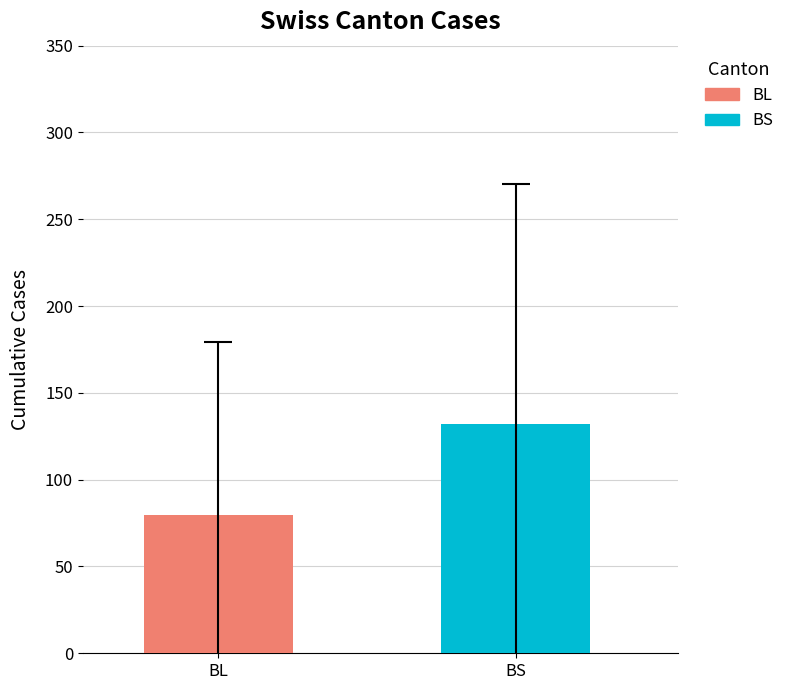

Which series has the widest spread of values?

BL